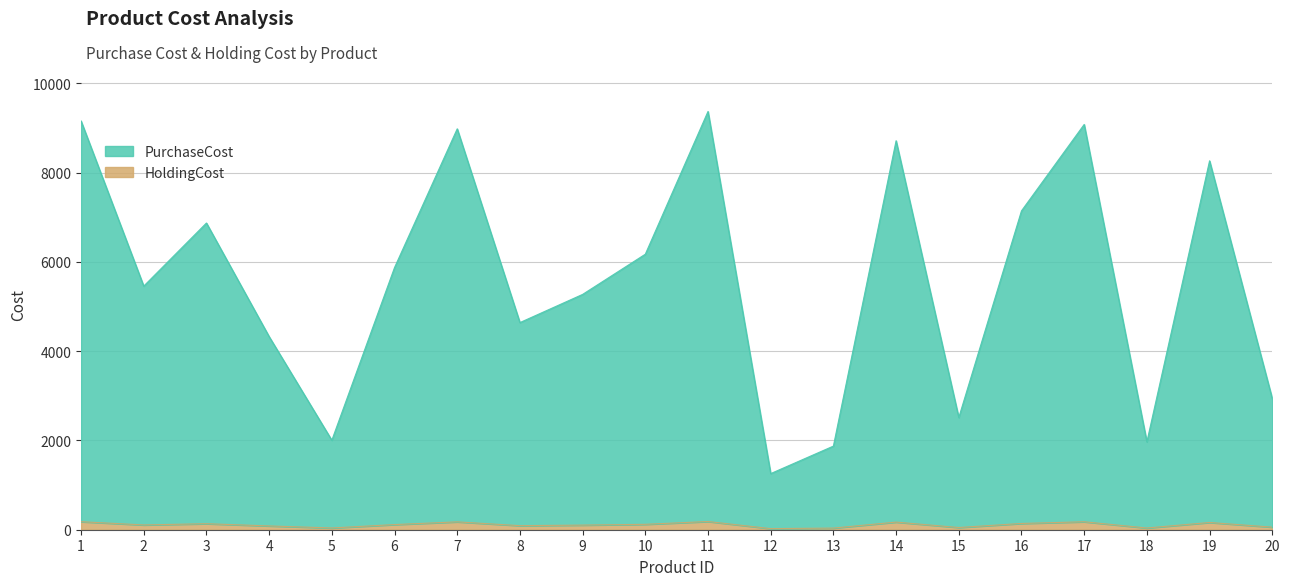

Rank the series by their average value, from lowest to highest.

HoldingCost, PurchaseCost